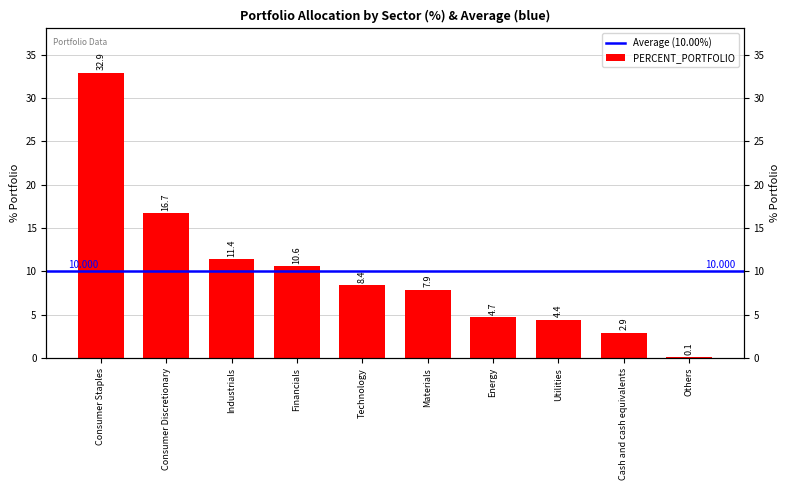

Reading left to right, extract all data points from this chart.

Consumer Staples=32.9	Consumer Discretionary=16.7	Industrials=11.4	Financials=10.6	Technology=8.4	Materials=7.9	Energy=4.7	Utilities=4.4	Cash and cash equivalents=2.9	Others=0.1